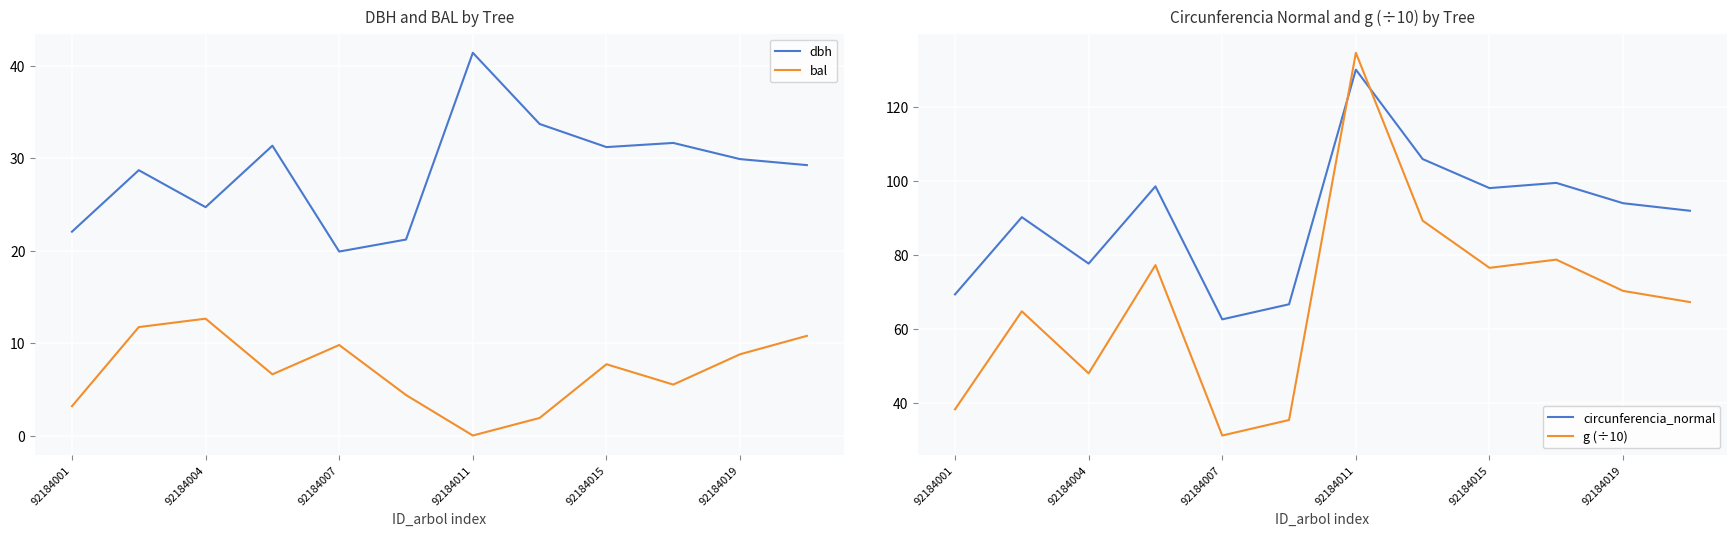

At how many categories does at least one series exceed 74?

9